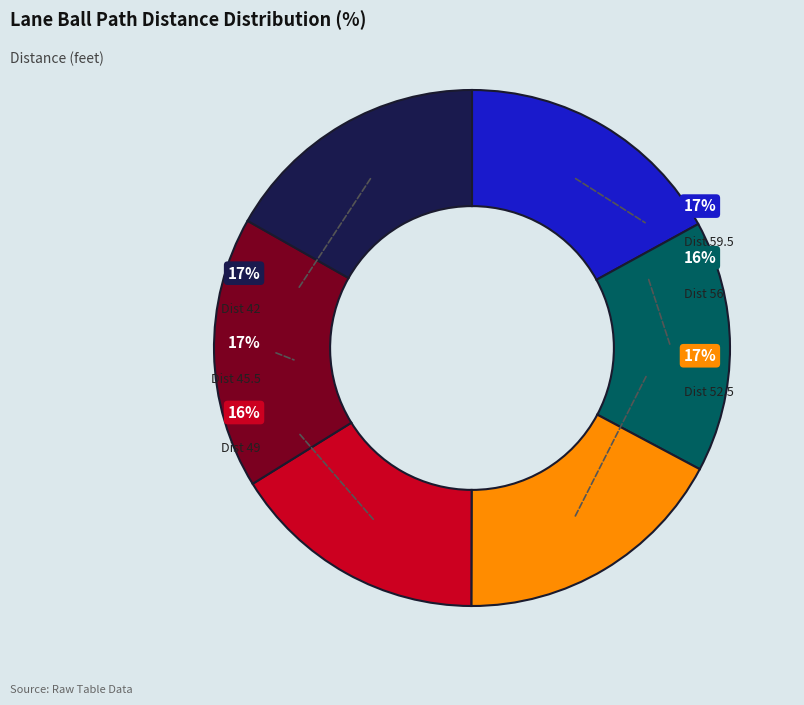

What is the largest slice in the pie chart?

17